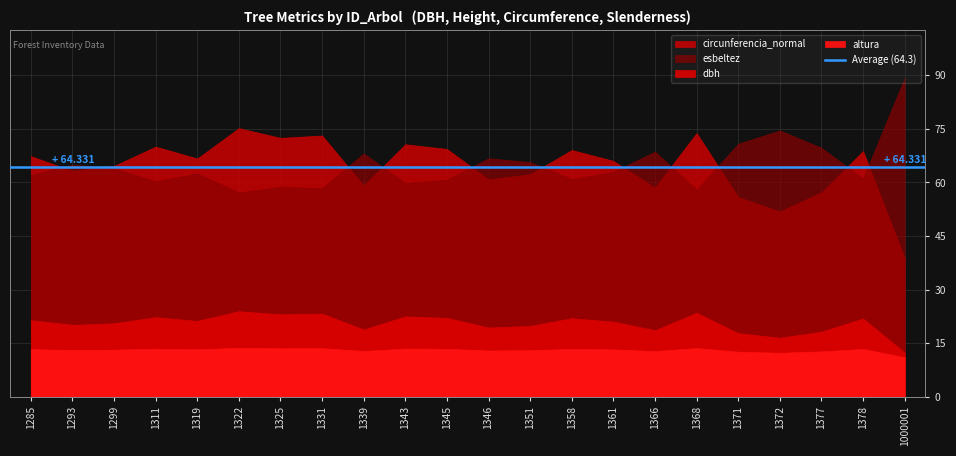

What is the smallest value displayed?

11.0